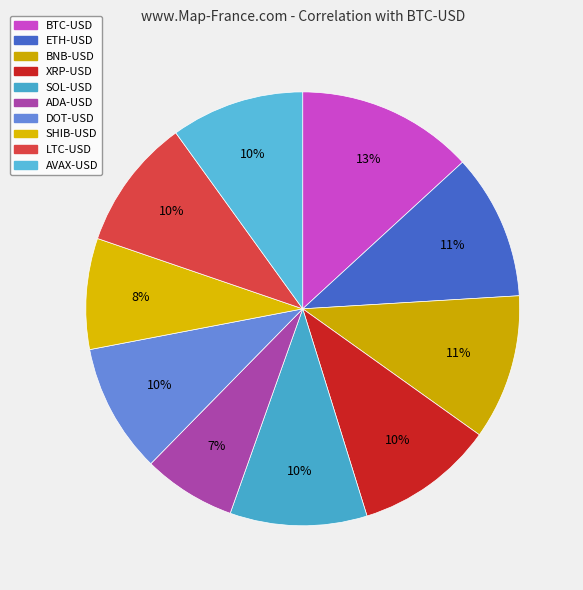

The LTC-USD slice represents 4% of the pie. True or false?

False